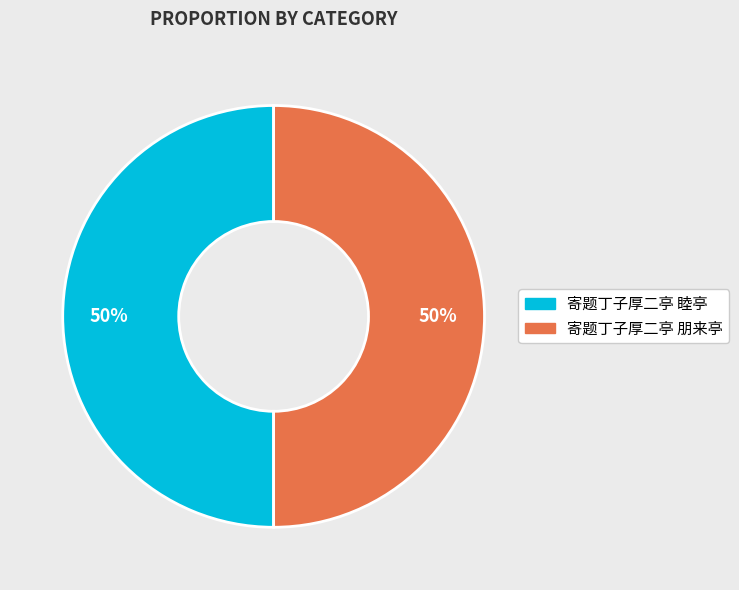

What percentage is the 寄题丁子厚二亭 朋来亭 slice, to the nearest percent?

50%